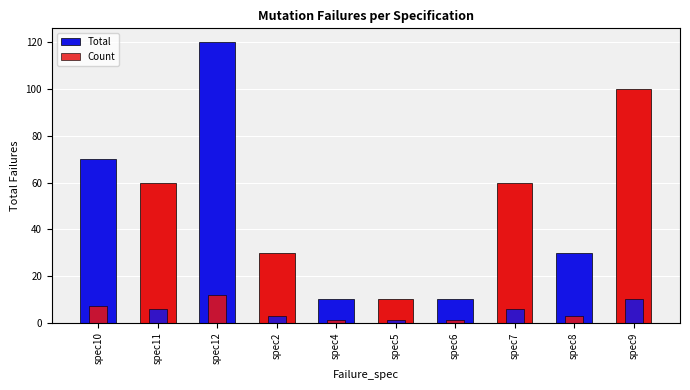

Reading right to left, list all the values displayed in this chart.

Total: 100	30	60	10	10	10	30	120	60	70
Count: 10	3	6	1	1	1	3	12	6	7